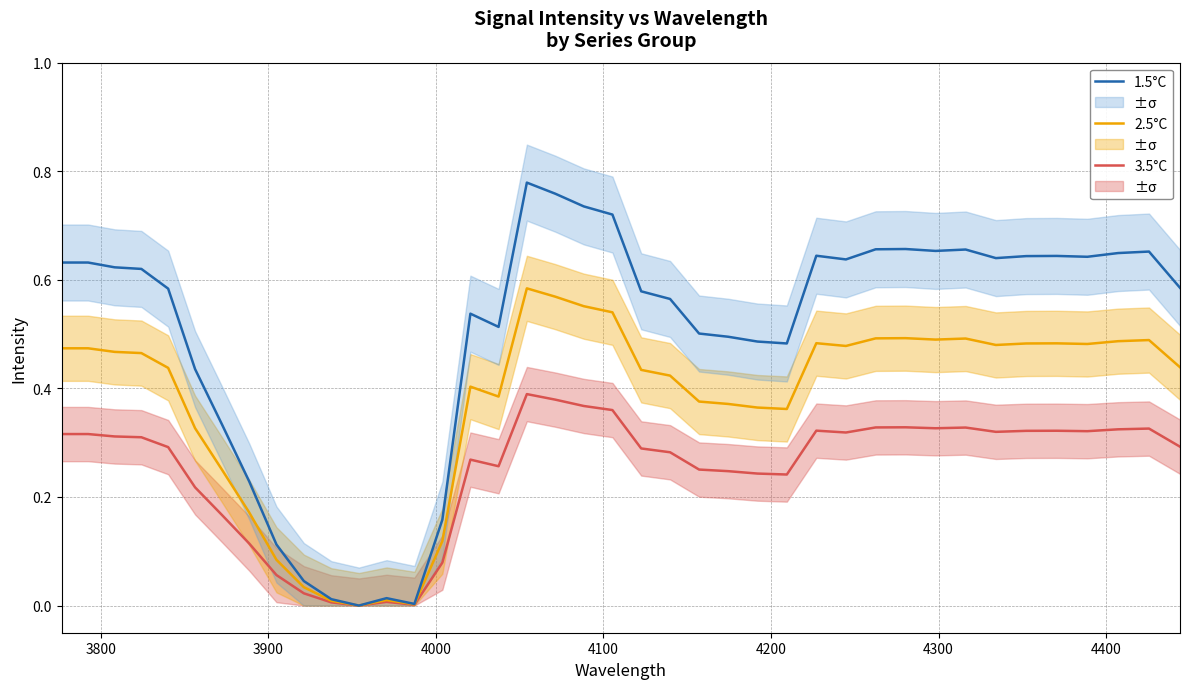

True or false: 3.5°C has more than 2 points higher than both neighbors.

True